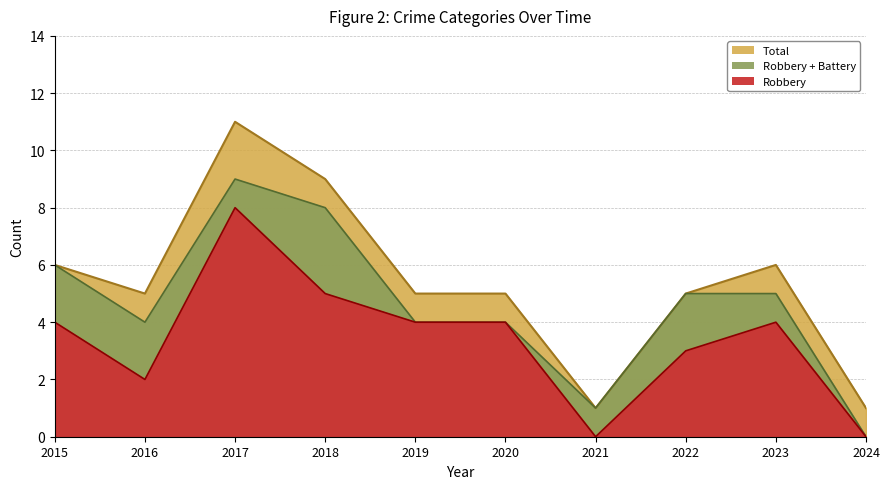

Is it true that Robbery equals 3 at 2022?

True